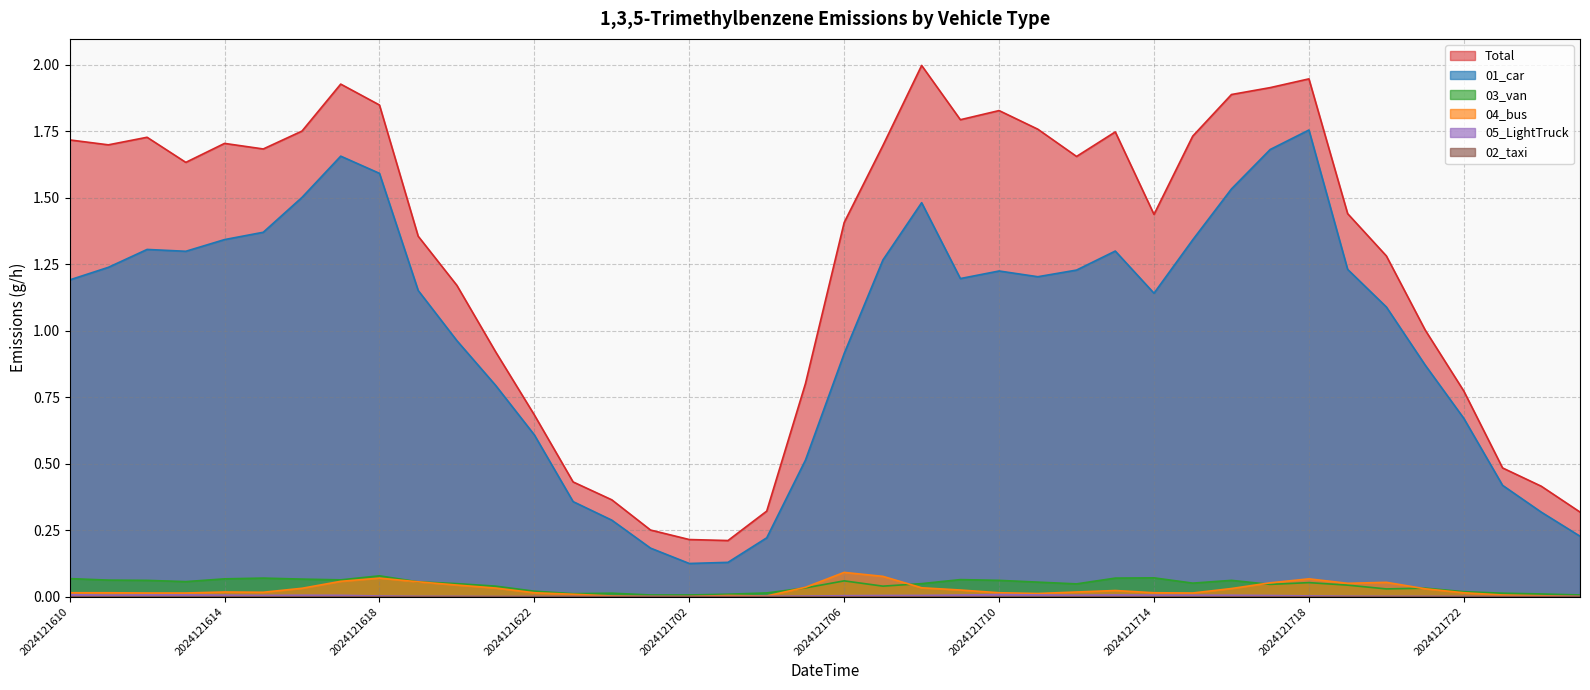

Does the chart have visible grid lines?

Yes